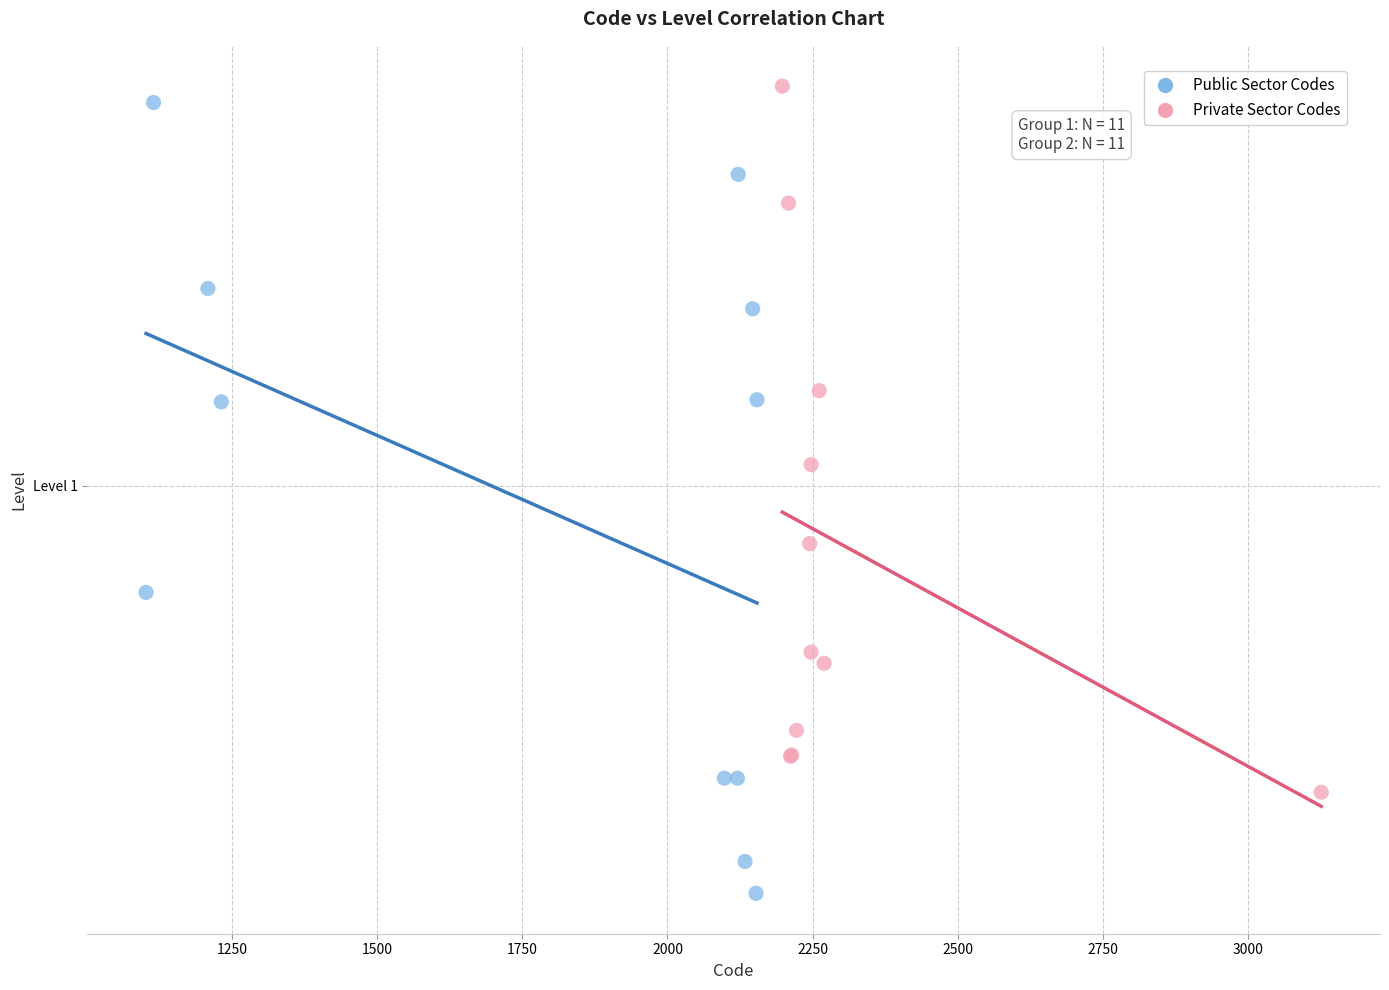

What are all the series names shown in the legend?

Public Sector Codes, Private Sector Codes